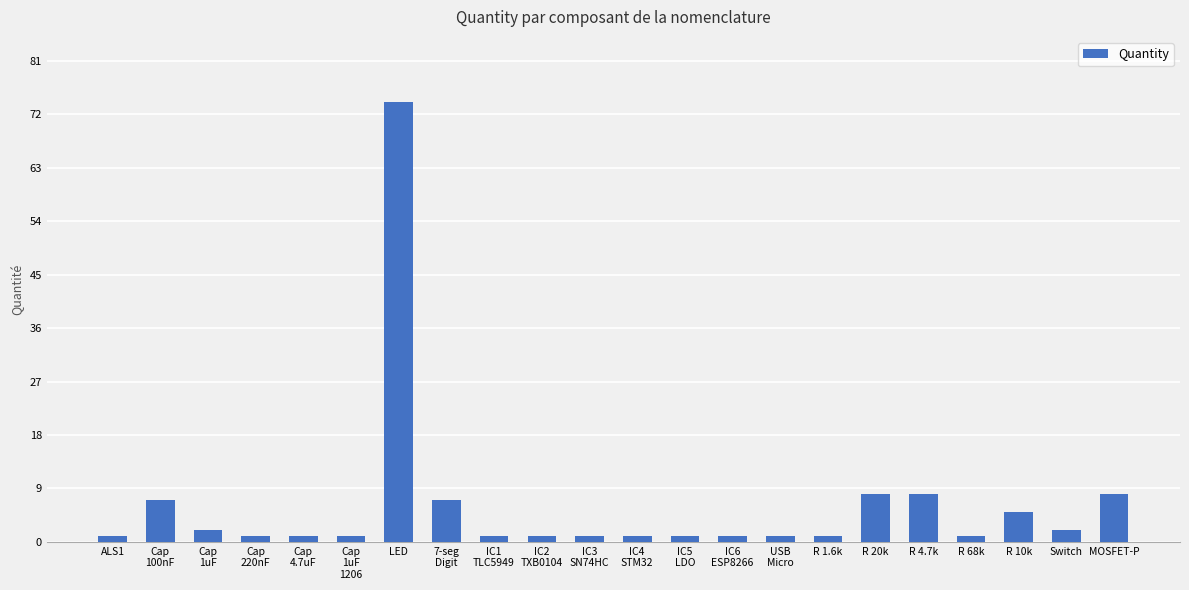

How many bars are there in total?

22